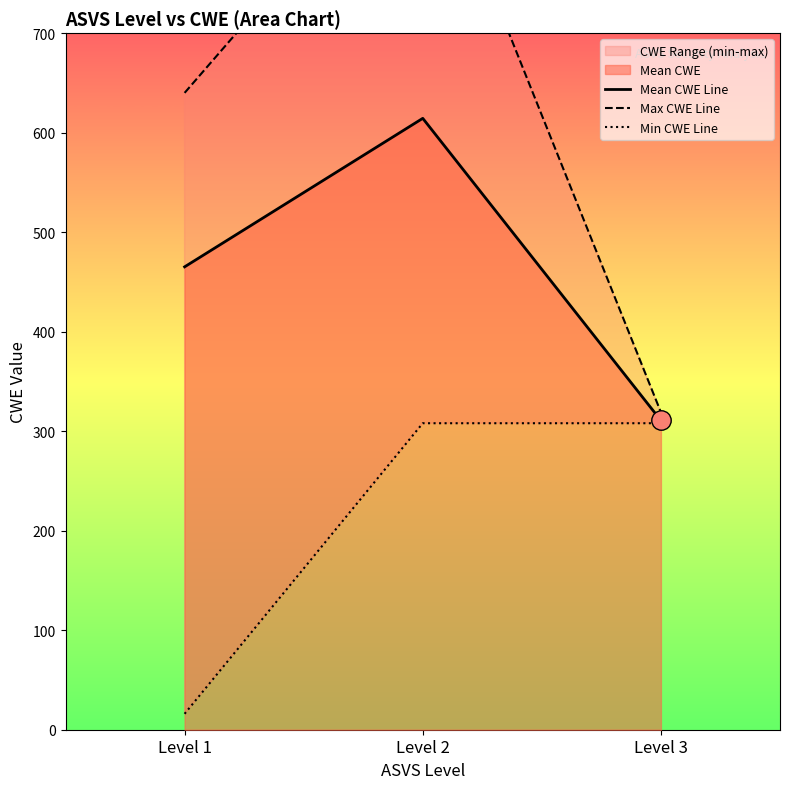

Reading right to left, transcribe all the data shown in this chart.

Mean CWE Line: Level 3=310.8	Level 2=614.4	Level 1=465.2
Max CWE Line: Level 3=319.0	Level 2=916.0	Level 1=640.0
Min CWE Line: Level 3=308.0	Level 2=308.0	Level 1=16.0